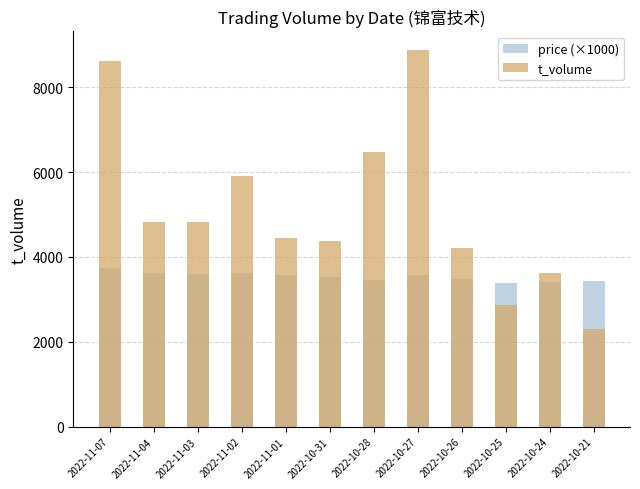

Rank the categories by price (×1000) value from highest to lowest.

2022-11-07, 2022-11-04, 2022-11-02, 2022-11-03, 2022-11-01, 2022-10-27, 2022-10-31, 2022-10-26, 2022-10-28, 2022-10-21, 2022-10-24, 2022-10-25